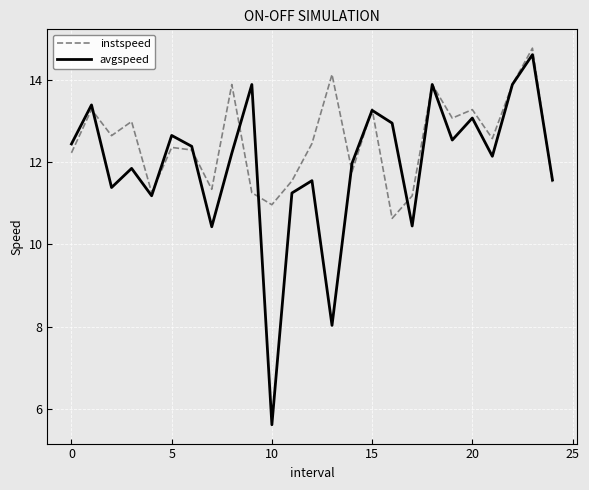

Reading right to left, extract all data points from this chart.

instspeed: 11.5	14.8	13.9	12.6	13.3	13.1	13.9	11.2	10.6	13.3	11.8	14.1	12.5	11.5	11.0	11.3	13.9	11.3	12.3	12.4	11.3	13.0	12.6	13.3	12.2
avgspeed: 11.6	14.6	13.9	12.1	13.1	12.5	13.9	10.4	13.0	13.3	12.0	8.0	11.6	11.3	5.6	13.9	12.2	10.4	12.4	12.7	11.2	11.8	11.4	13.4	12.4